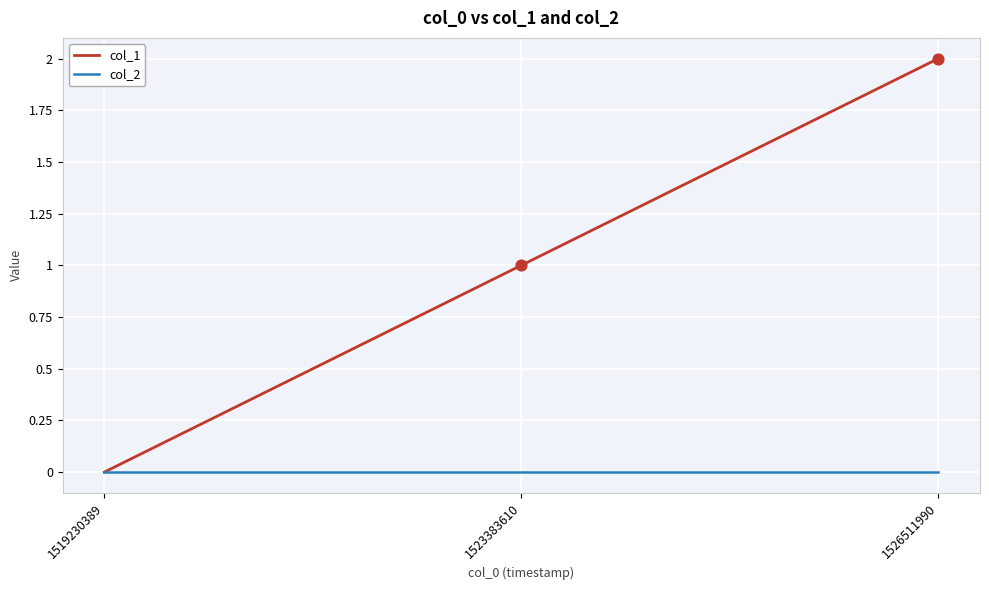

Is the value of col_2 at 1523383610 greater than the value of col_1 at 1526511990?

No